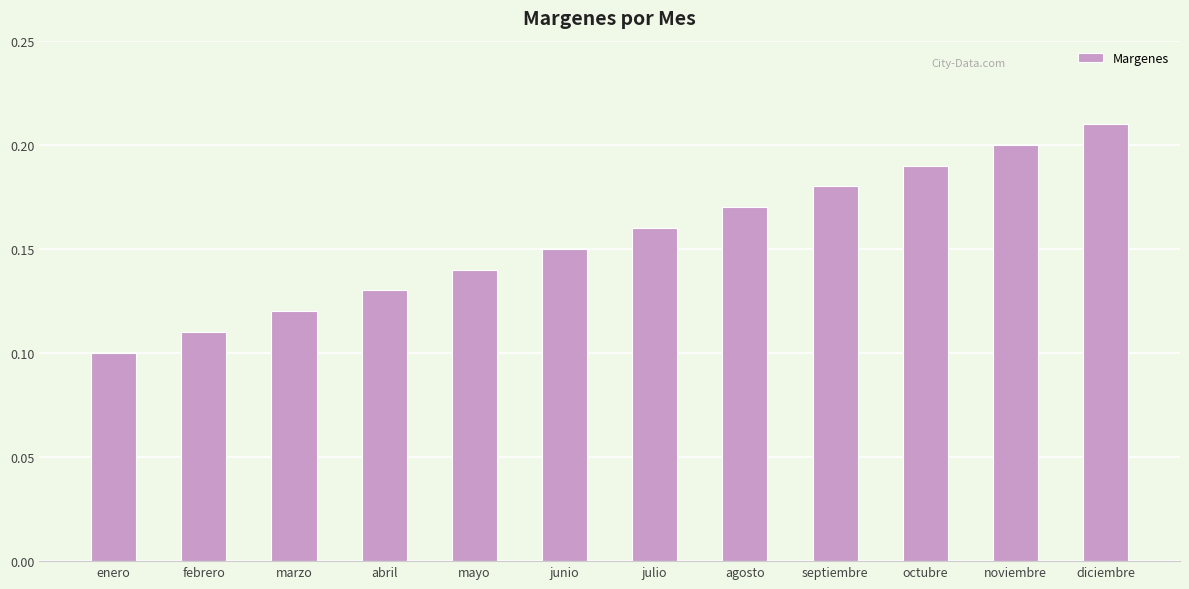

At which label is the value closest to 0?

enero